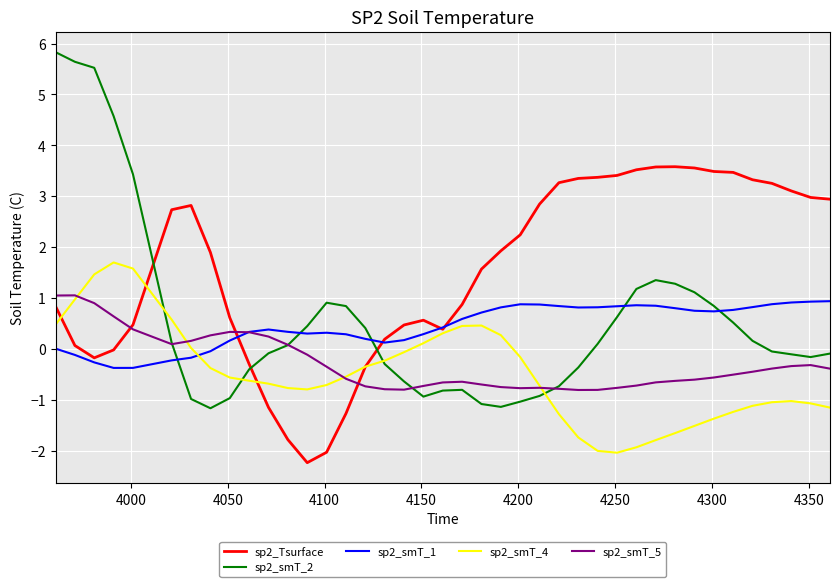

At how many categories does at least one series exceed 0?

40